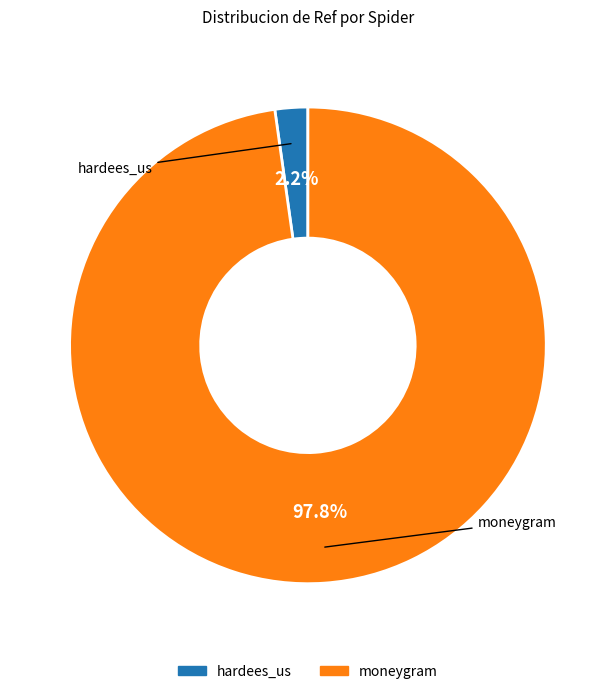

What is the total percentage of moneygram and hardees_us?

100.0%